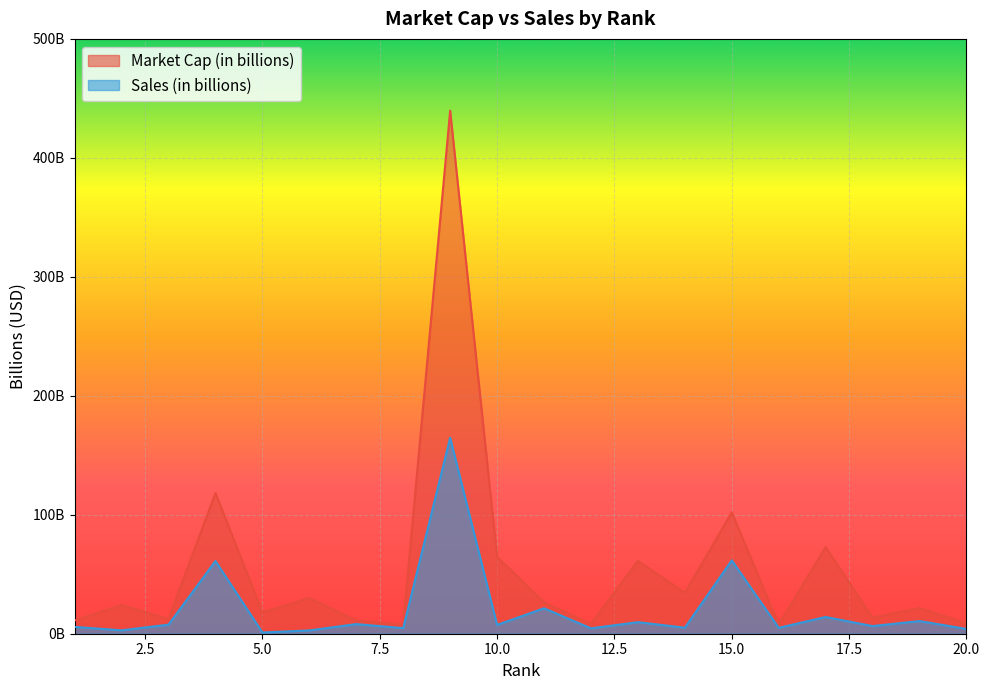

Which series has the largest range (max minus min)?

Market Cap (in billions)